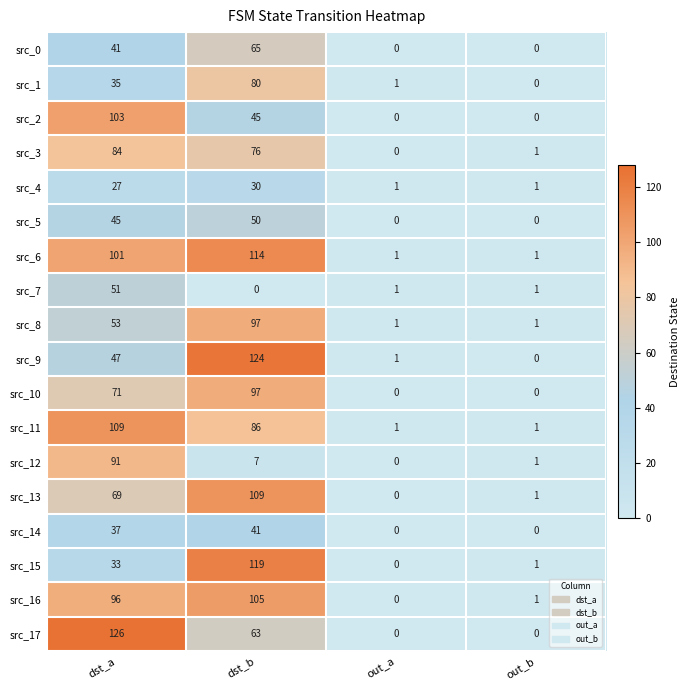

Count the number of data series in this chart.

18